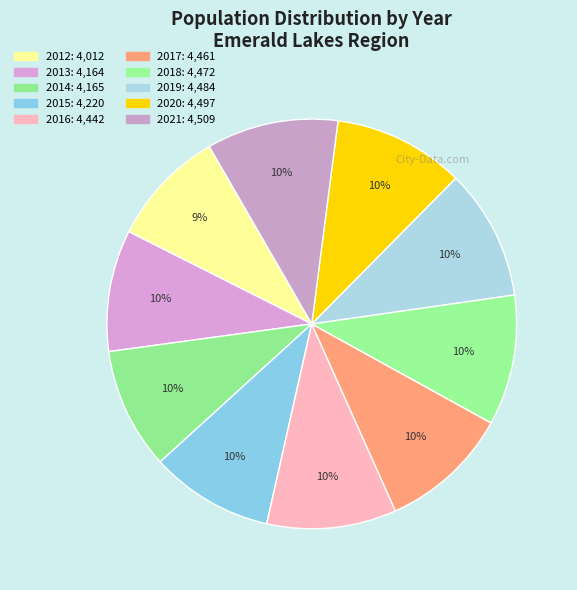

How many segments does this pie chart have?

10